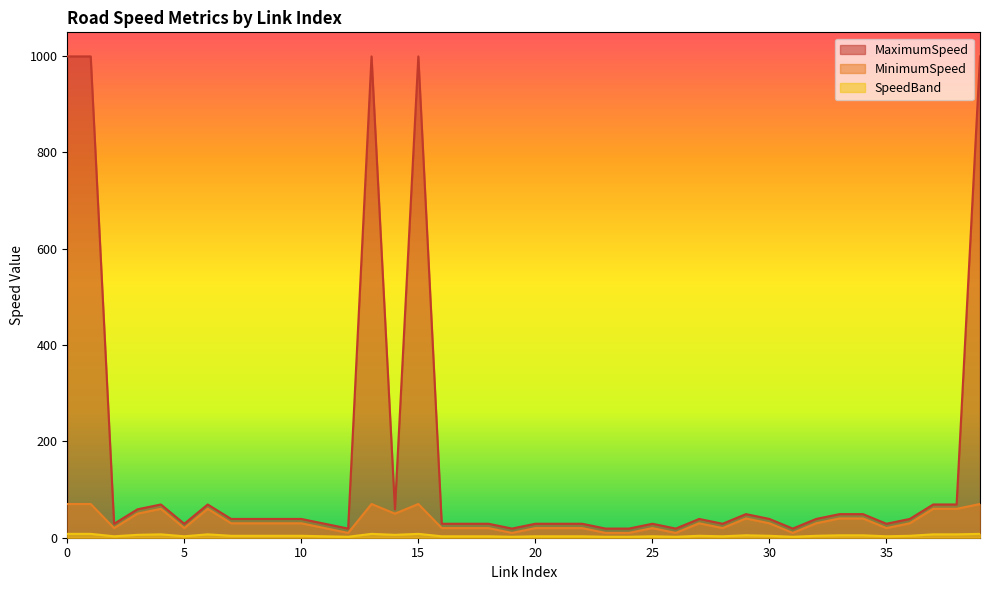

True or false: MaximumSpeed and MinimumSpeed intersect in this chart.

False